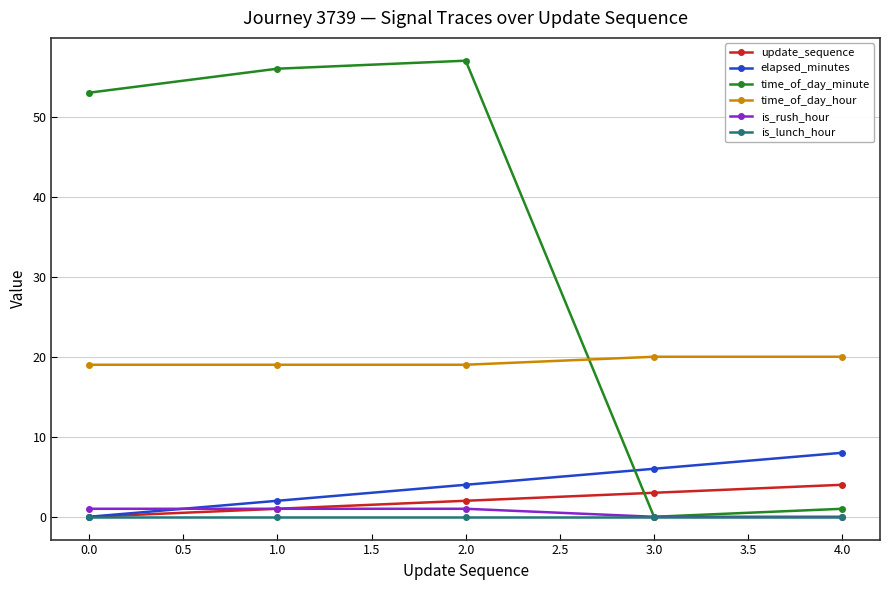

What is the label of the 4th point from the left?

3.0